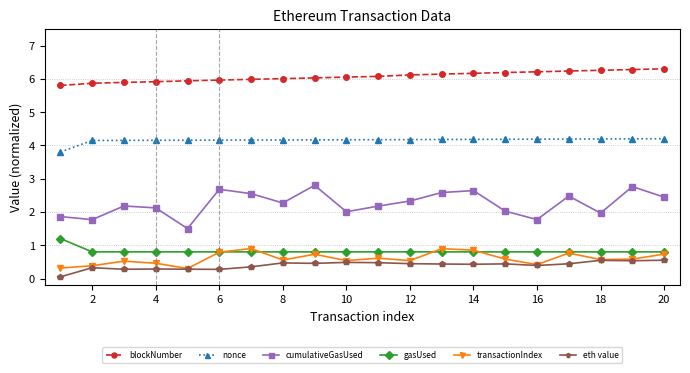

Count the number of categories in the chart.

20